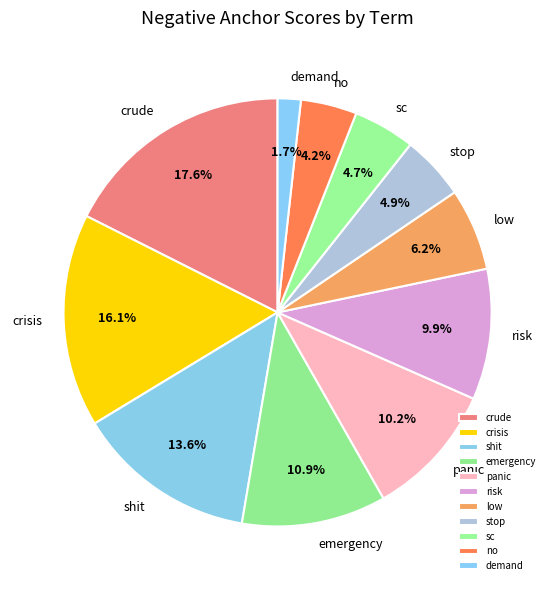

Which slice is the largest?

crude